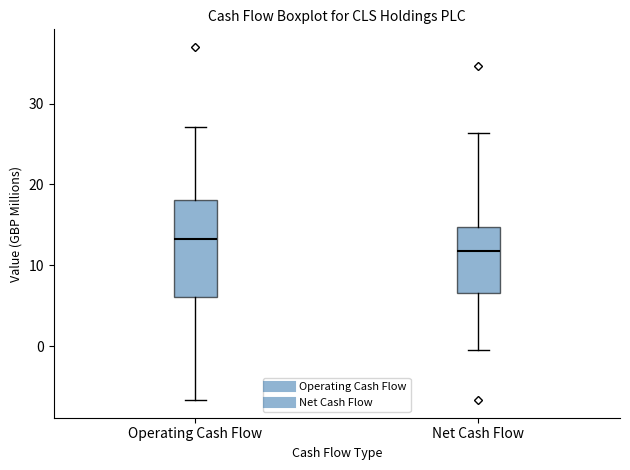

Where does the median line of the box for Net Cash Flow sit on the y-axis? The values are not printed on the chart, so give them approximately, as read against the axis.

12